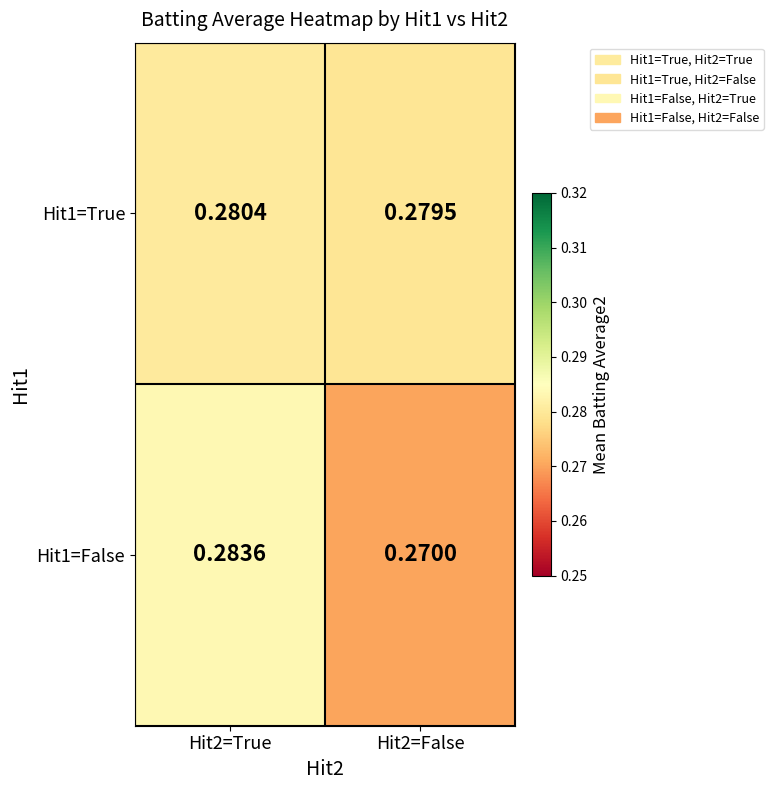

Is the value of Hit1=False at Hit2=False greater than the value of Hit1=True at Hit2=False?

No